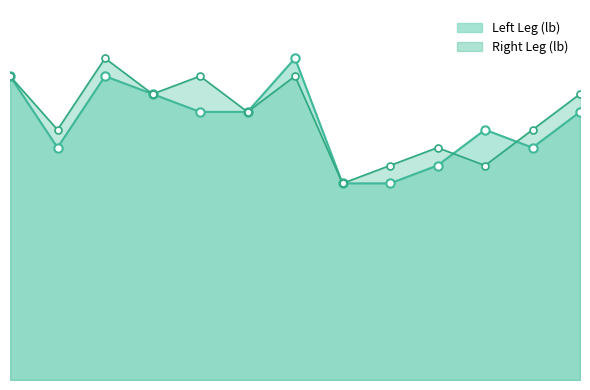

Between 3 and 7, which series saw the biggest shift?

Left Leg (lb)